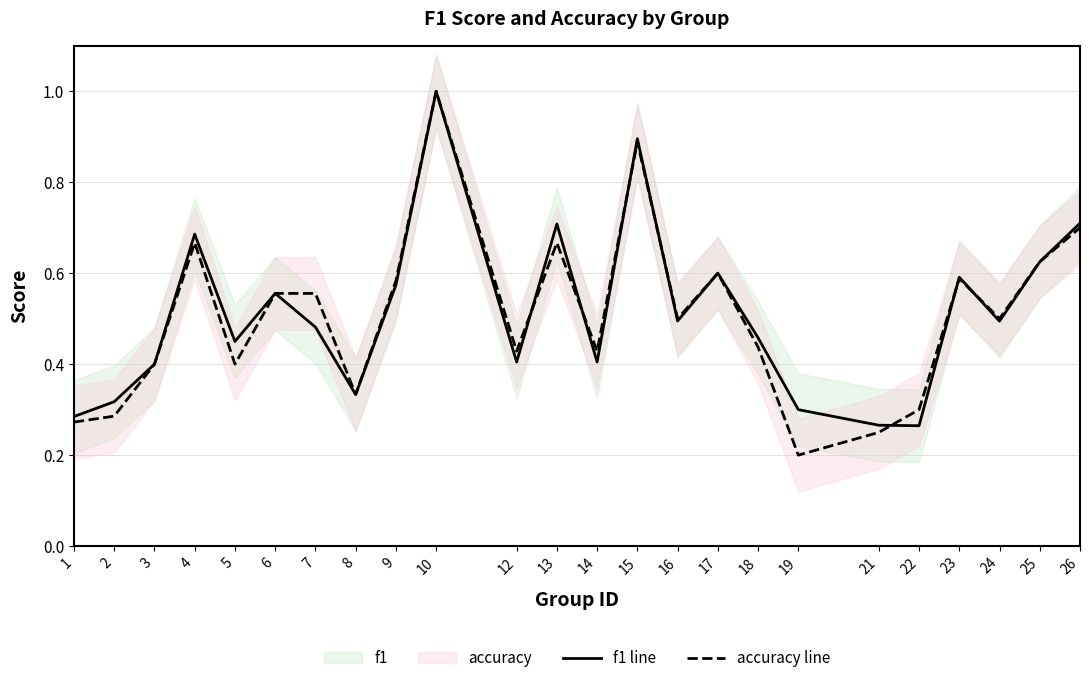

Rank the series by their average value, from highest to lowest.

f1 line, accuracy line